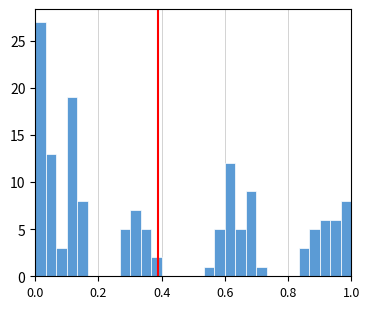

Around what value on the x-axis is the tallest bar? Give the approximate position of its centre, as read against the axis.

0.02